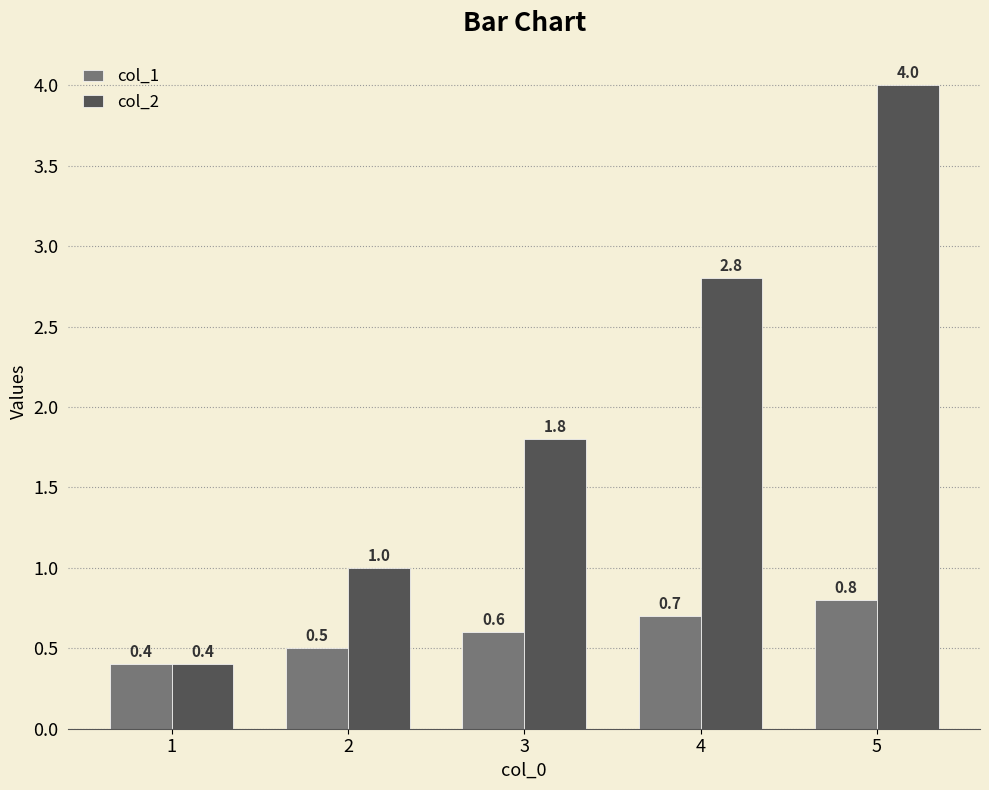

At which category is the sum across all series the highest?

5